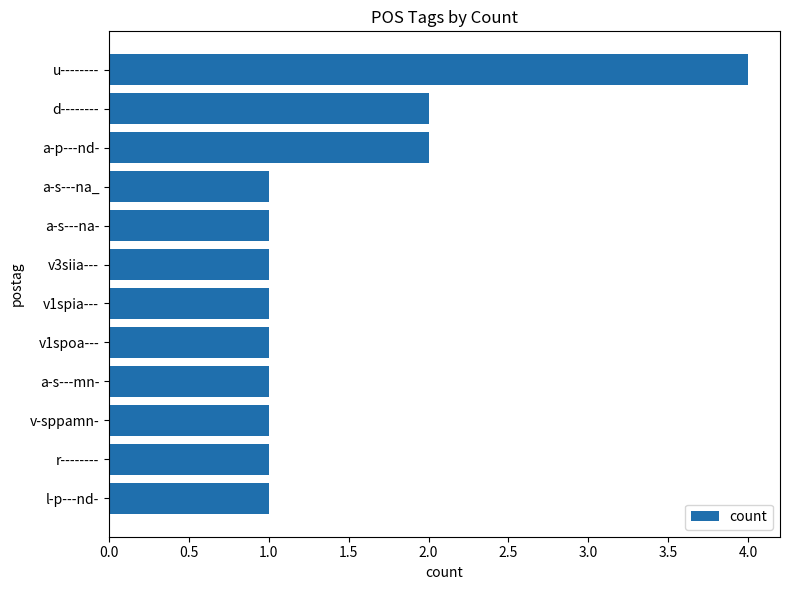

Reading top to bottom, what are all the values shown in this chart?

u--------=4	d--------=2	a-p---nd-=2	a-s---na_=1	a-s---na-=1	v3siia---=1	v1spia---=1	v1spoa---=1	a-s---mn-=1	v-sppamn-=1	r--------=1	l-p---nd-=1